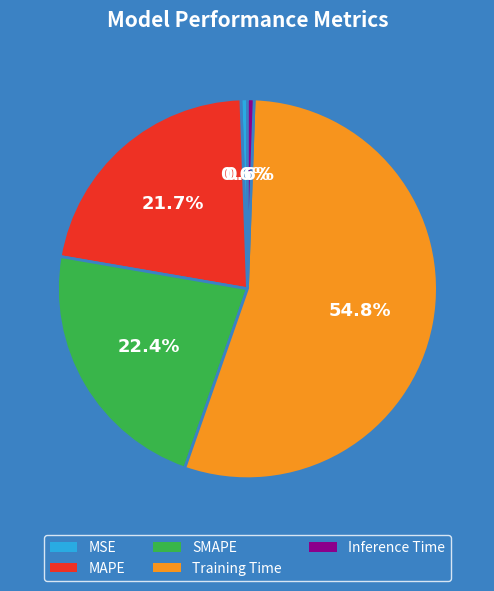

Which slice is the largest?

Training Time